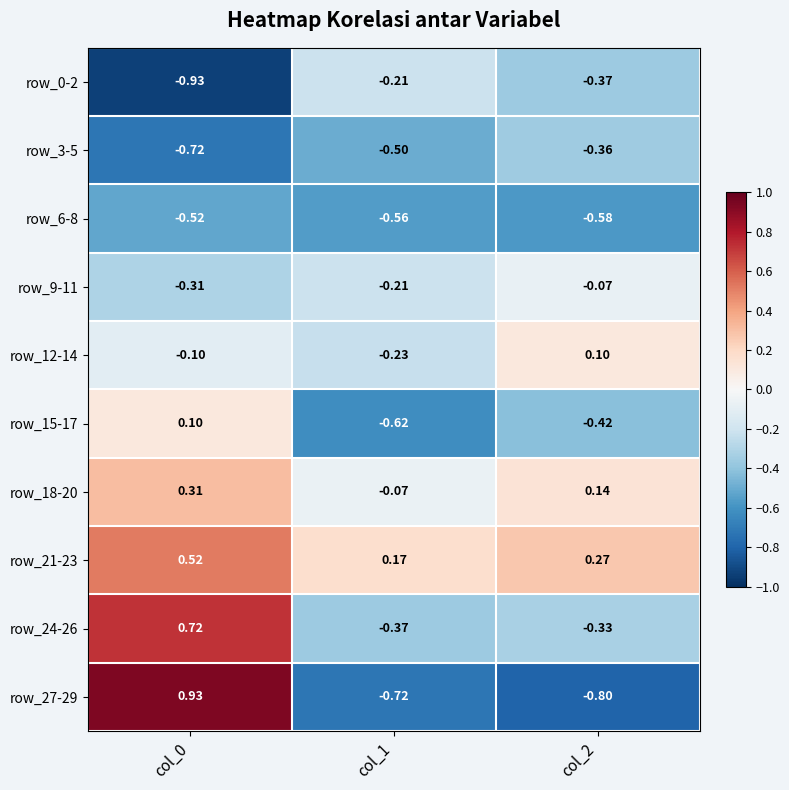

Which series has the largest range (max minus min)?

row_27-29